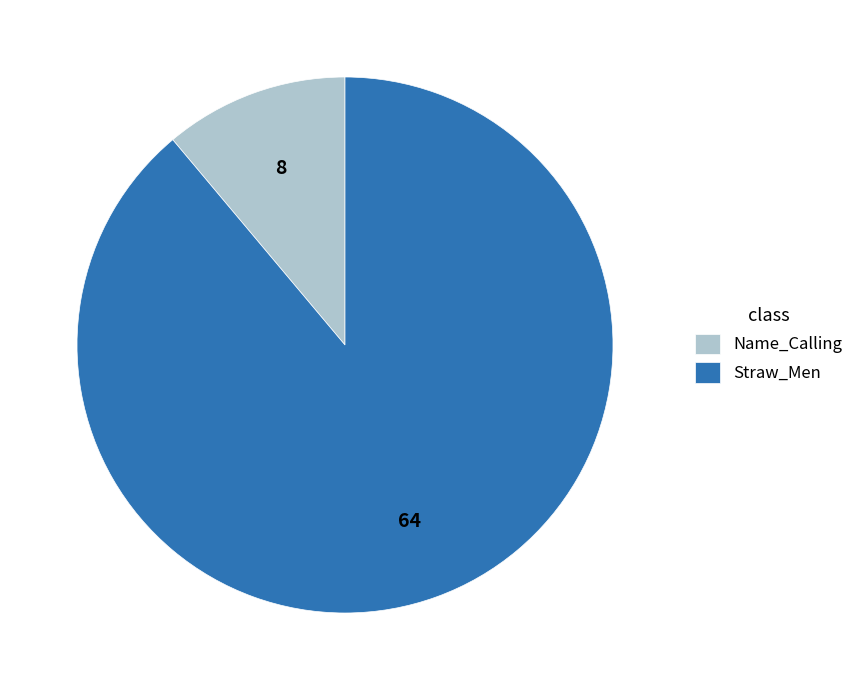

Which category has the biggest portion of the pie?

Straw_Men